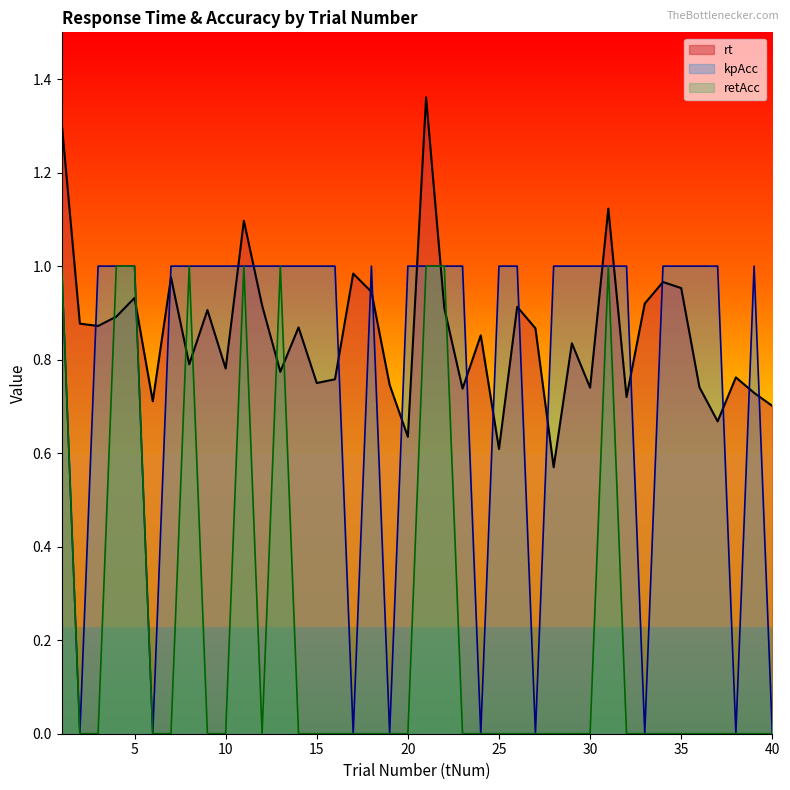

What is the average value of the kpAcc series?

0.8